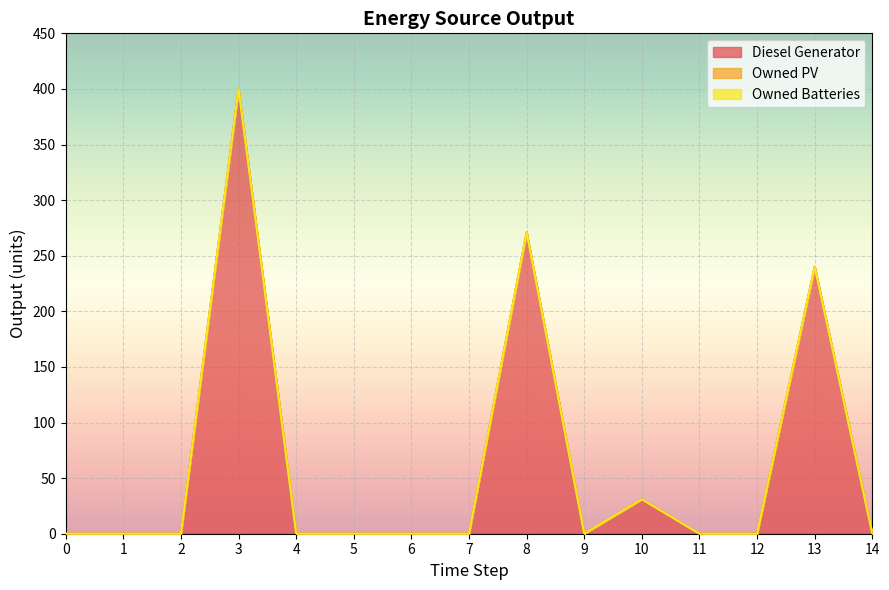

True or false: Owned Batteries and Owned PV cross at least once.

False